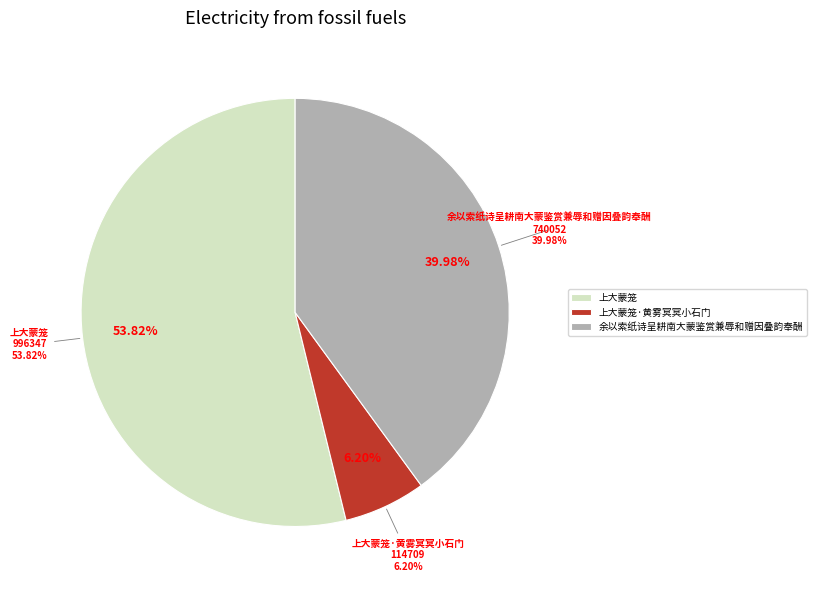

To the nearest percent, what percentage of the pie is 上大蒙笼·黄雾冥冥小石门?

6%